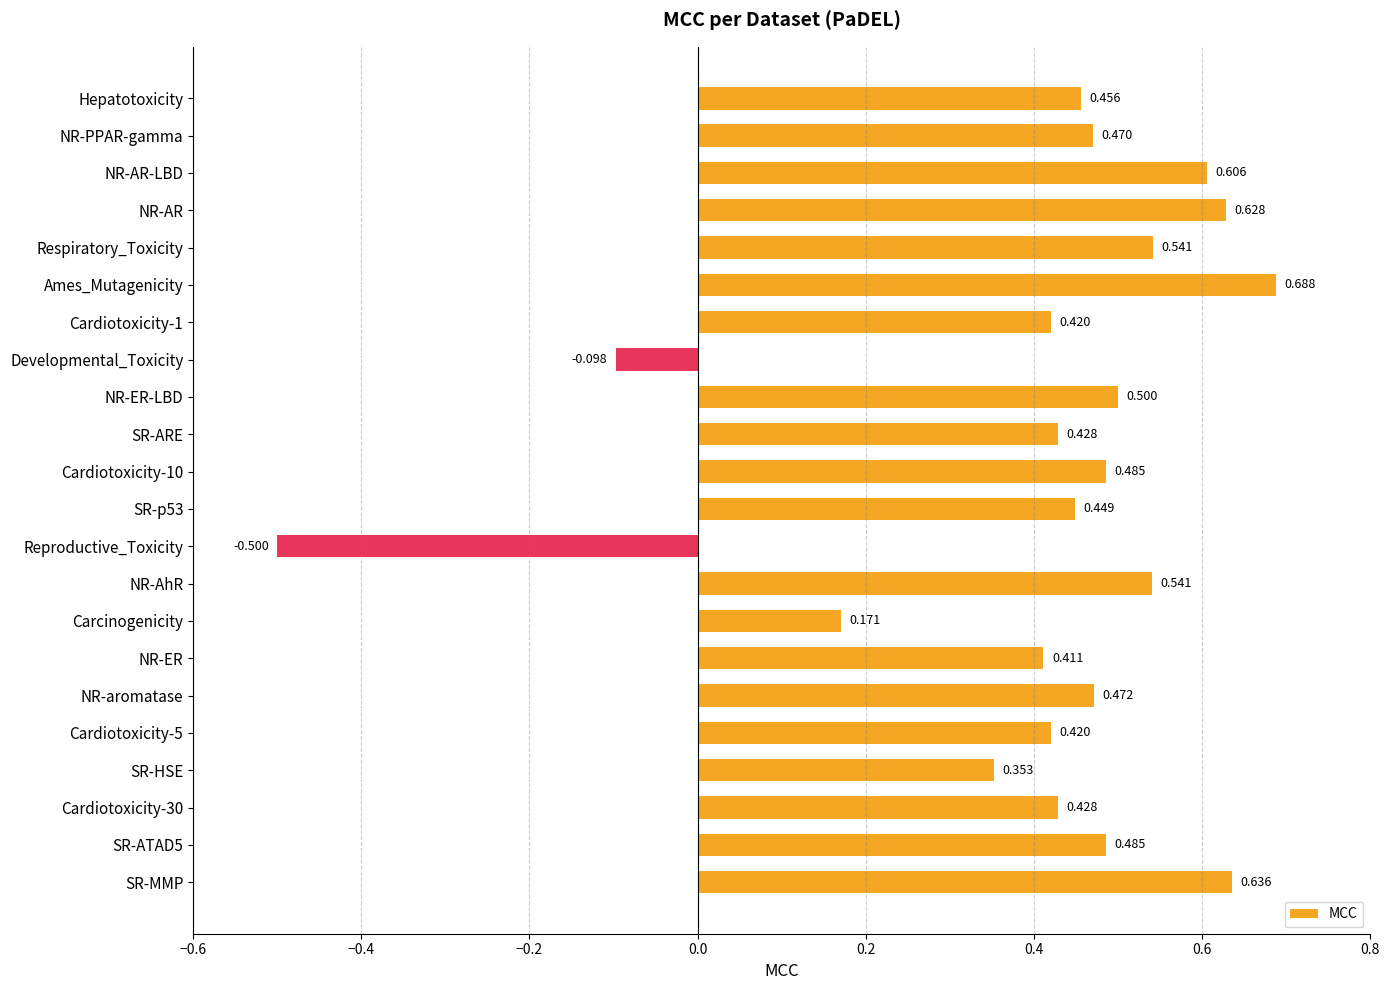

Does the chart contain stacked bars?

No